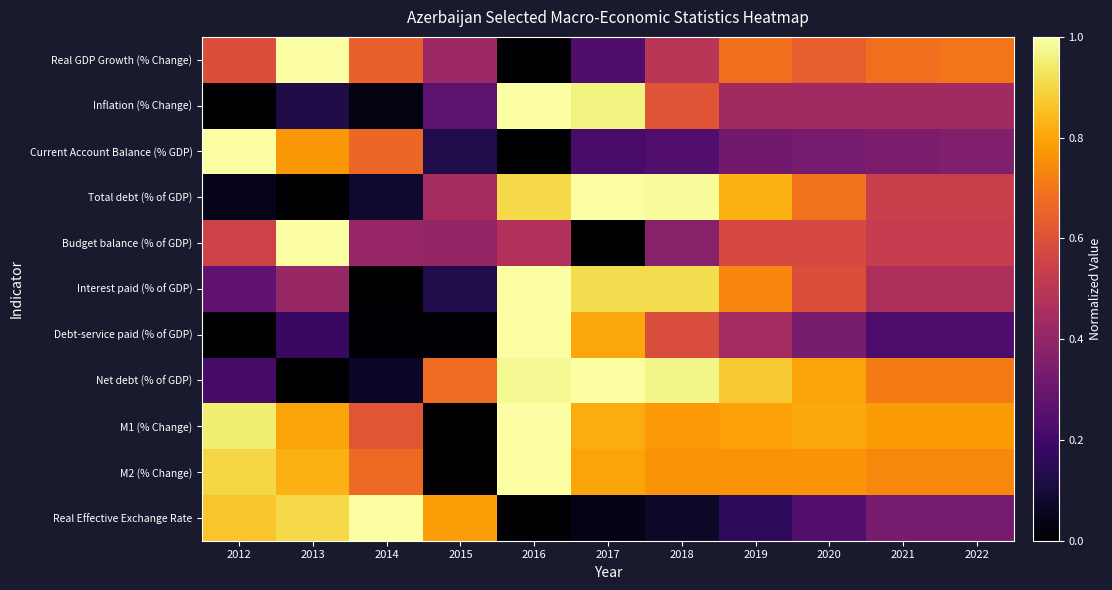

At which category is the sum across all series the highest?

2016